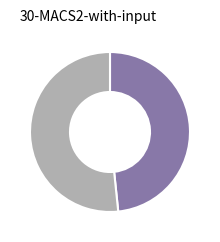

Does any single category account for the majority?

Yes